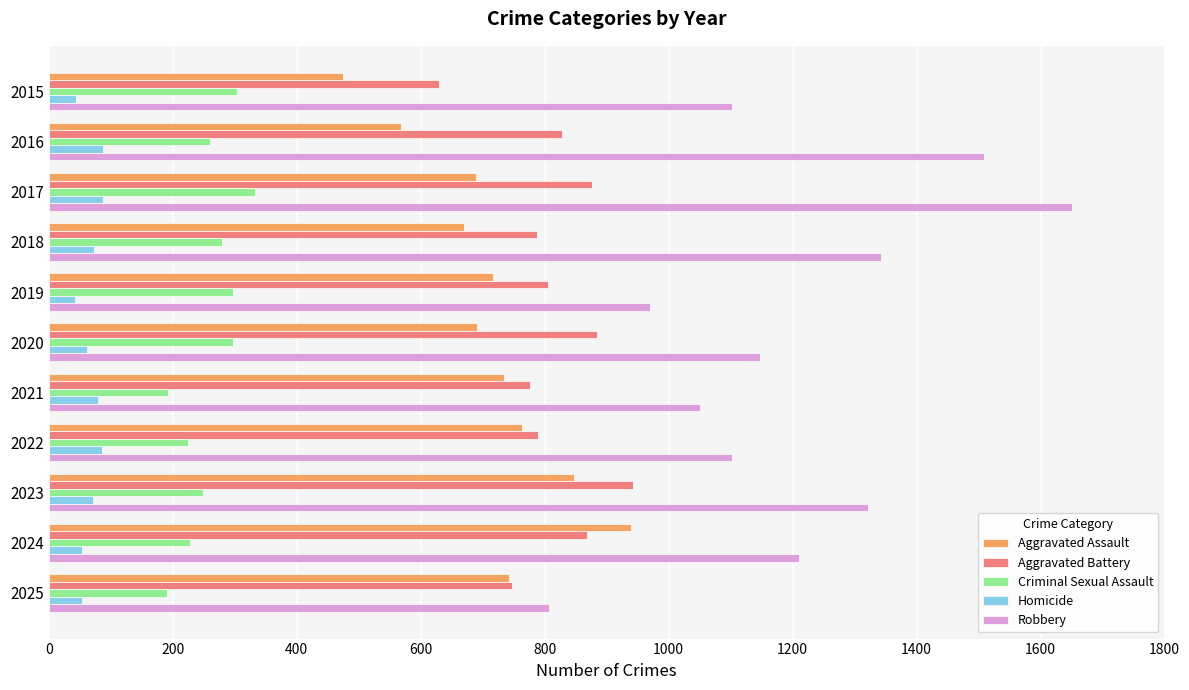

The Criminal Sexual Assault series shows 195 at 2020. True or false?

False